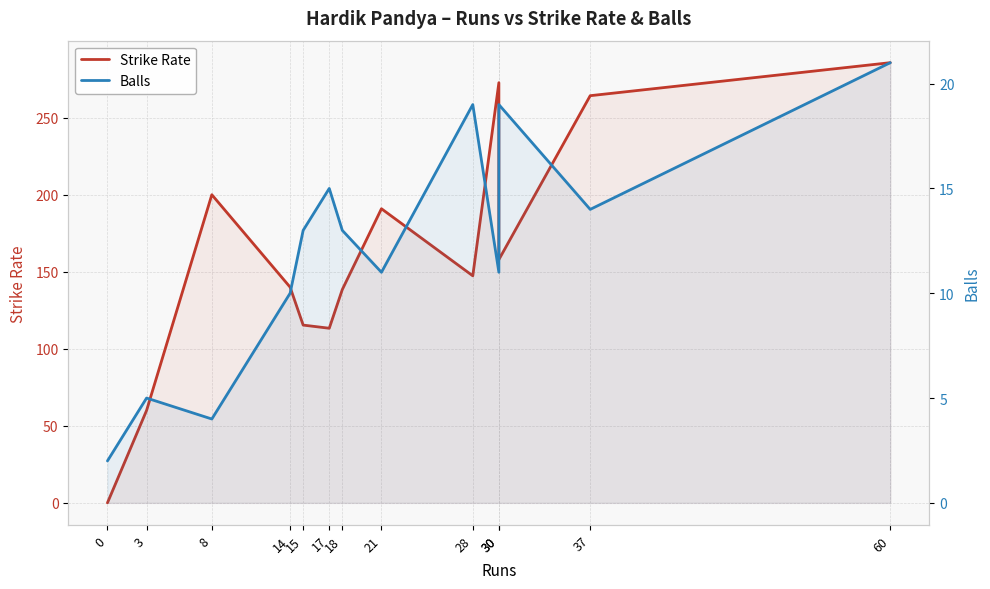

Reading left to right, extract all data points from this chart.

Strike Rate: 0=0.0	3=60.0	8=200.0	14=140.0	15=115.4	17=113.3	18=138.5	21=190.9	28=147.4	30=272.7	30=157.9	37=264.3	60=285.7
Balls: 0=2.0	3=5.0	8=4.0	14=10.0	15=13.0	17=15.0	18=13.0	21=11.0	28=19.0	30=11.0	30=19.0	37=14.0	60=21.0